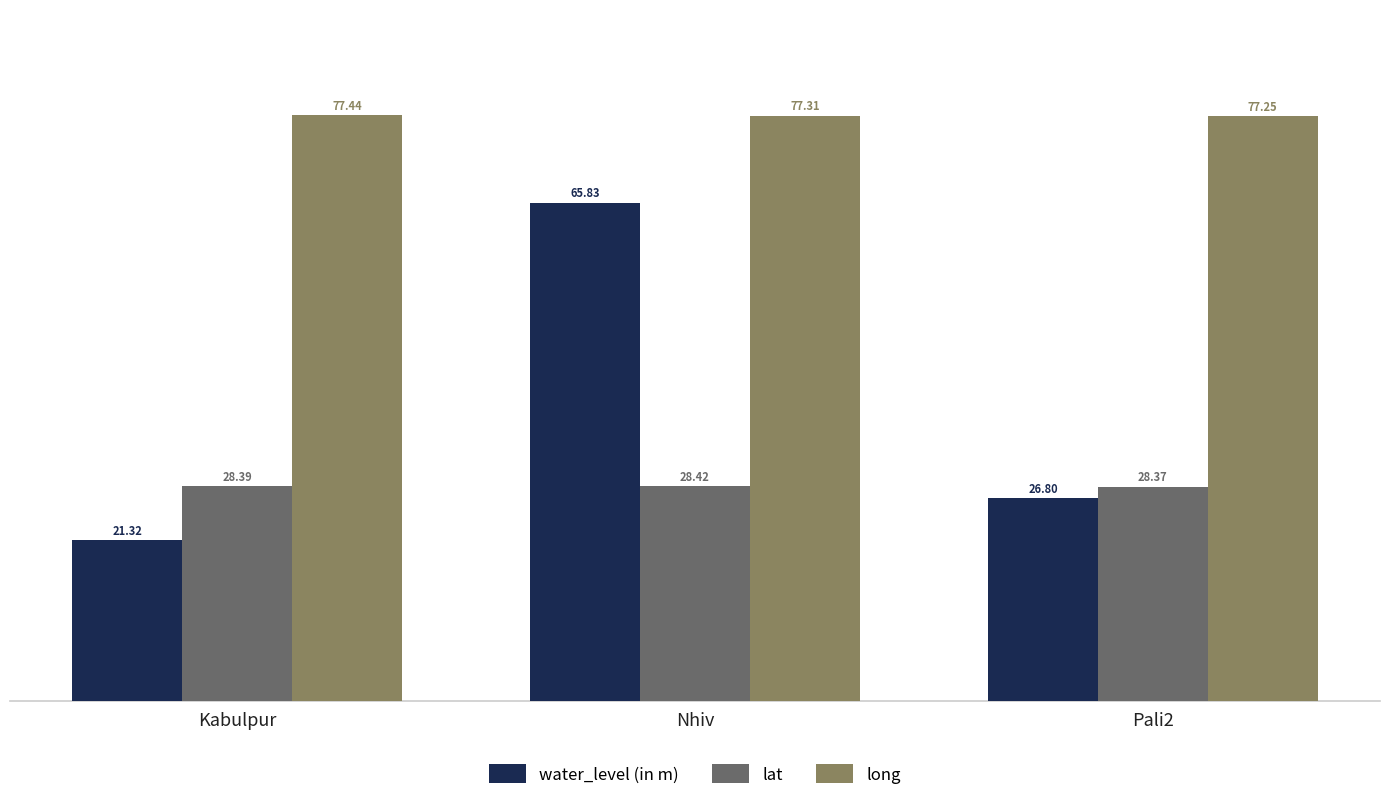

Is the value of water_level (in m) at Kabulpur greater than the value of long at Kabulpur?

No